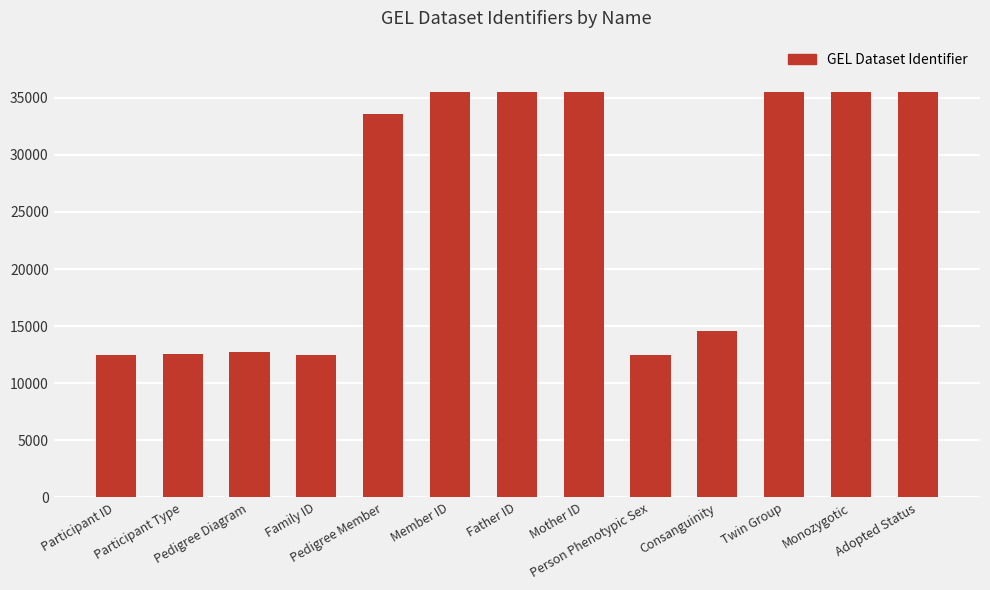

What is the greatest value displayed?

35473.1